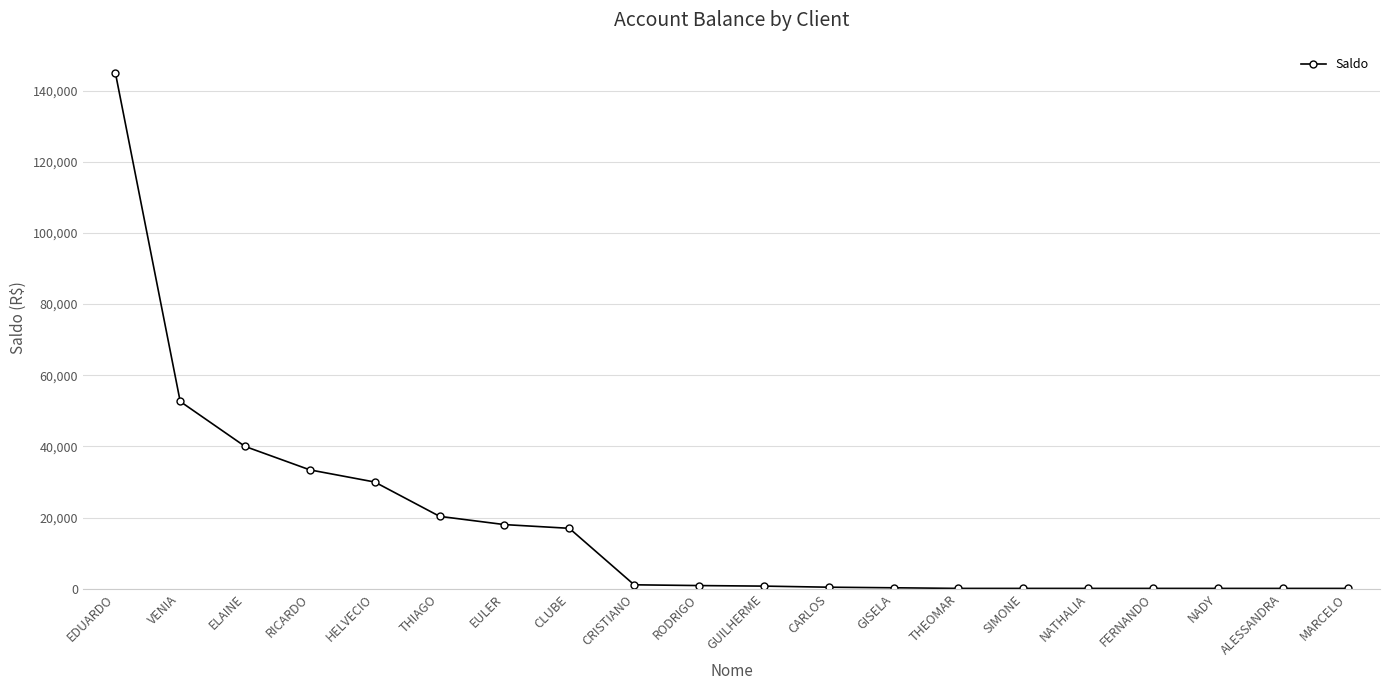

At which label is the value closest to 72571?

VENIA